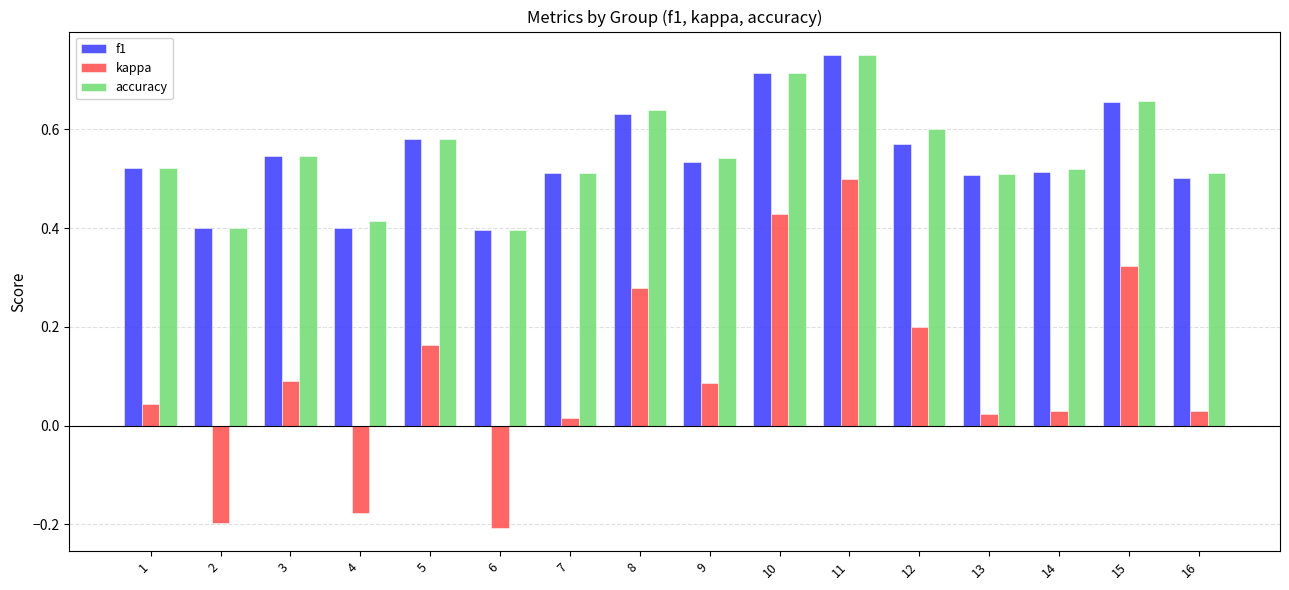

What is the sum of all f1 values?

8.7